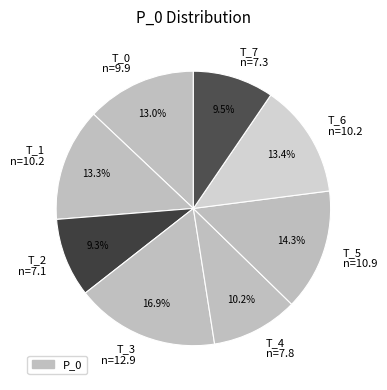

To the nearest percent, what percentage of the pie is T_3?

17%